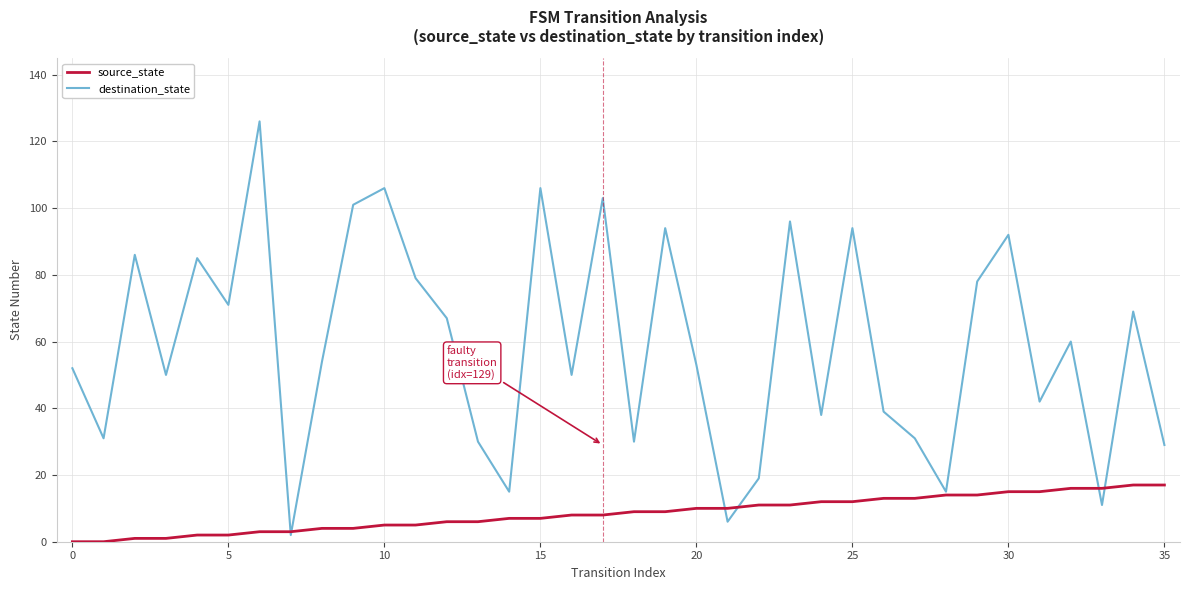

Which series has the largest total across all categories?

destination_state